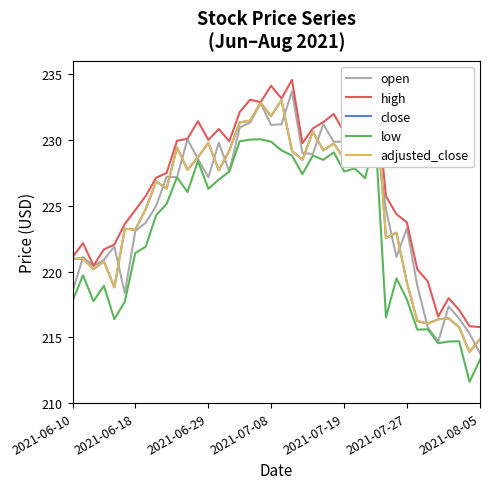

Is the value of open at 2021-06-18 greater than the value of high at 2021-06-29?

No